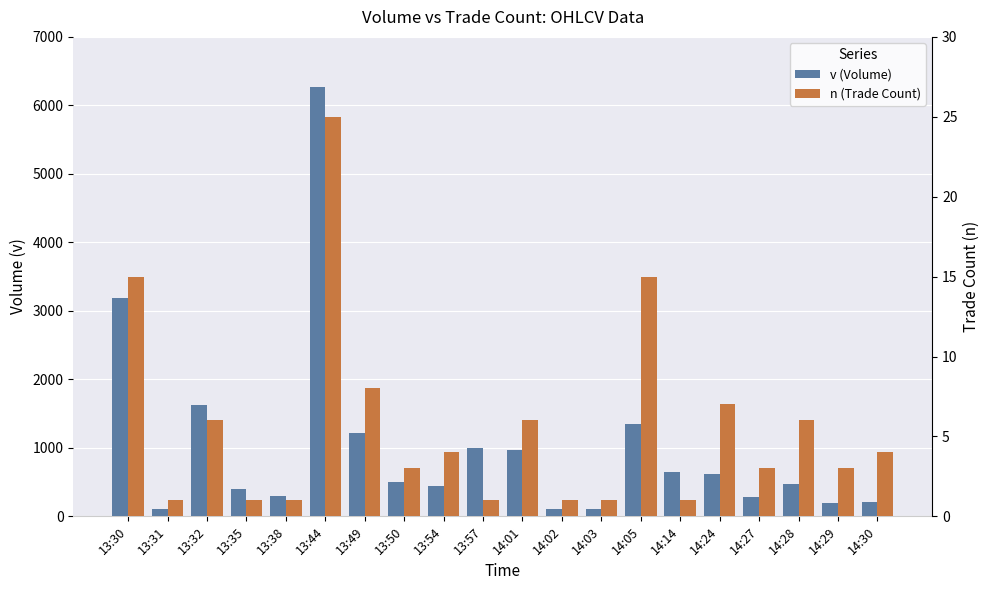

At which category is the sum across all series the highest?

13:44